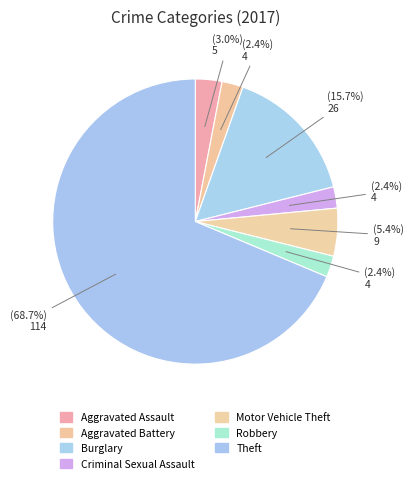

How many slices are in this pie chart?

7